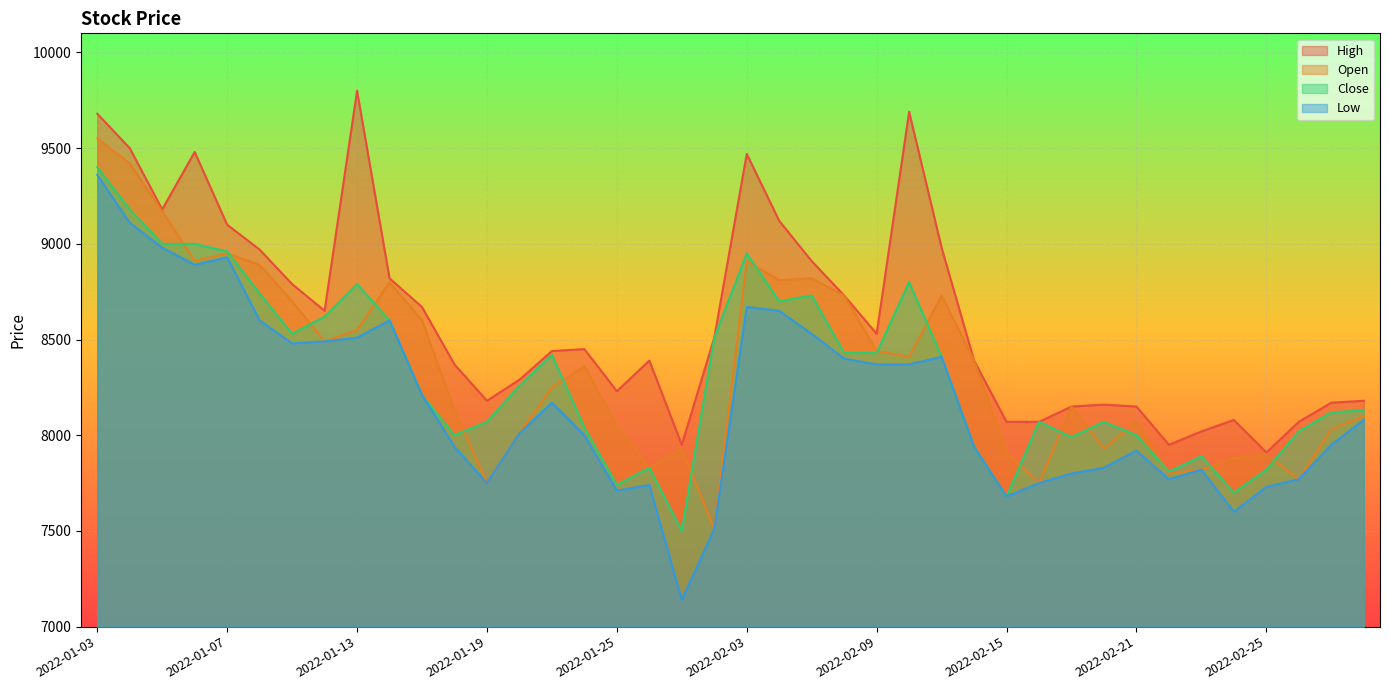

The value of Low at 2022-01-25 is 10159. True or false?

False